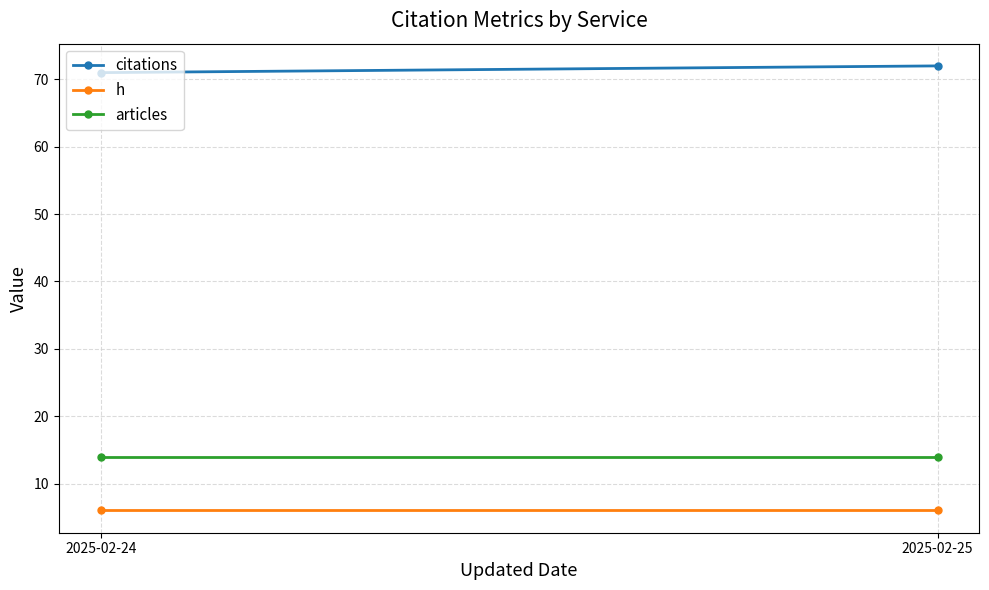

At which label does citations reach its peak?

2025-02-25